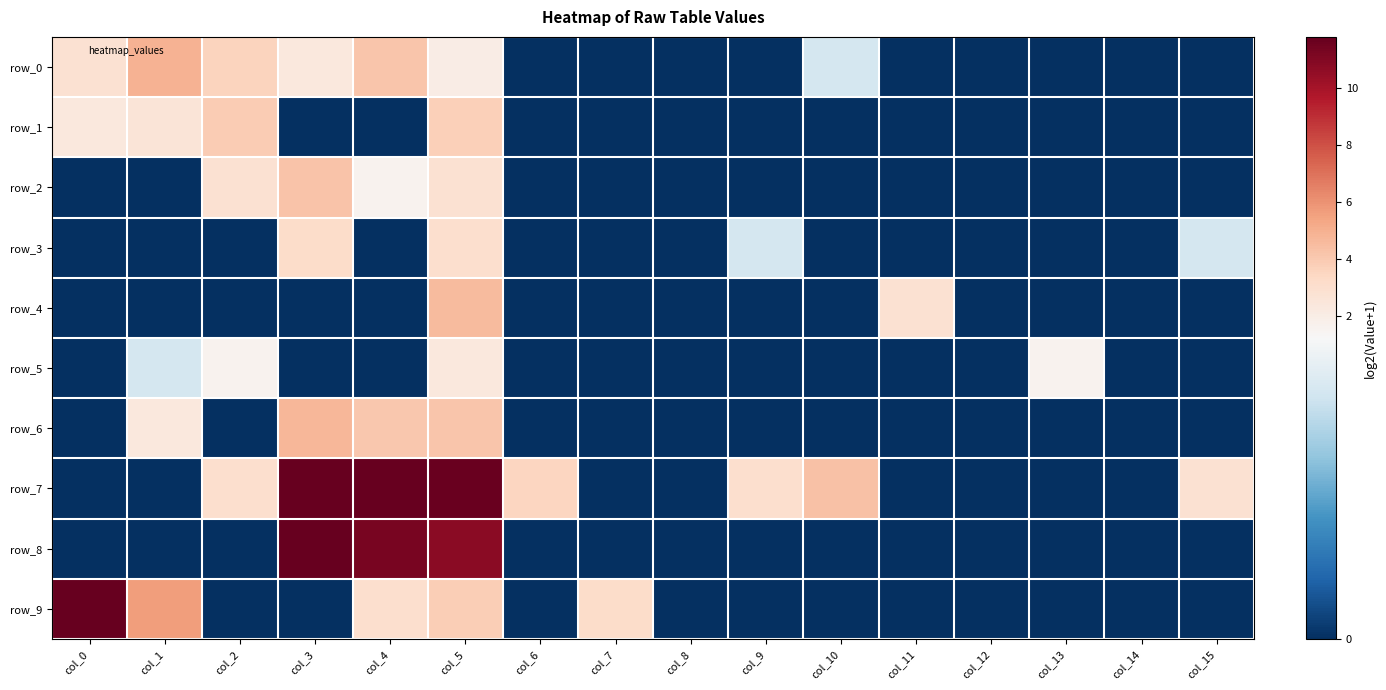

What is the sum of the row_8 values at col_10 and col_5?

10.8